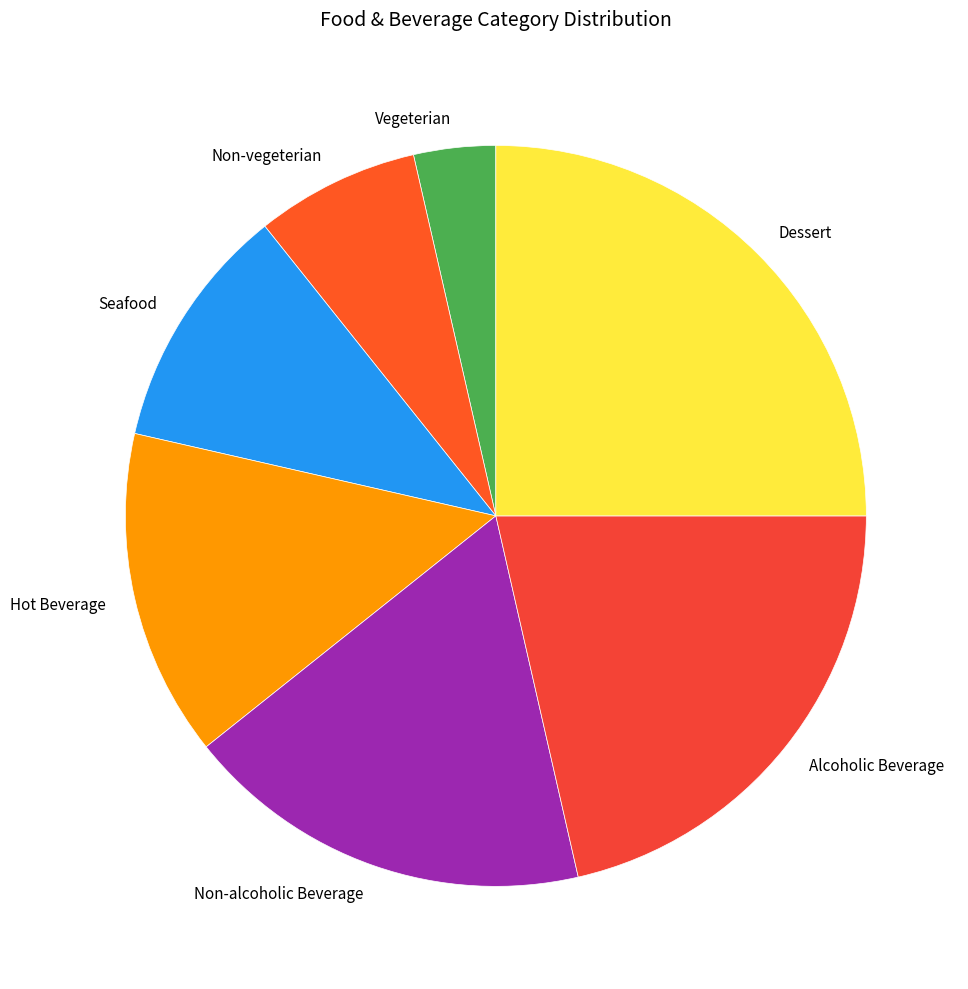

Rank the categories by value from highest to lowest.

Dessert, Alcoholic Beverage, Non-alcoholic Beverage, Hot Beverage, Seafood, Non-vegeterian, Vegeterian